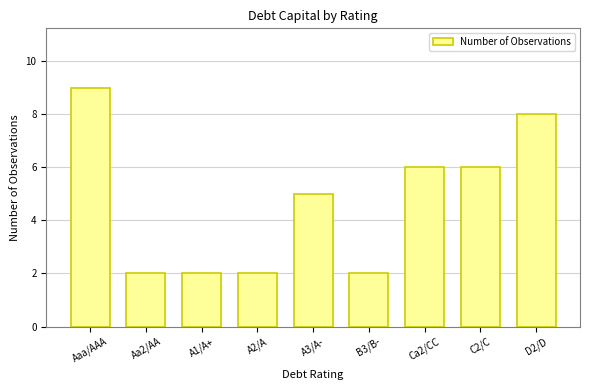

What is the average value?

5